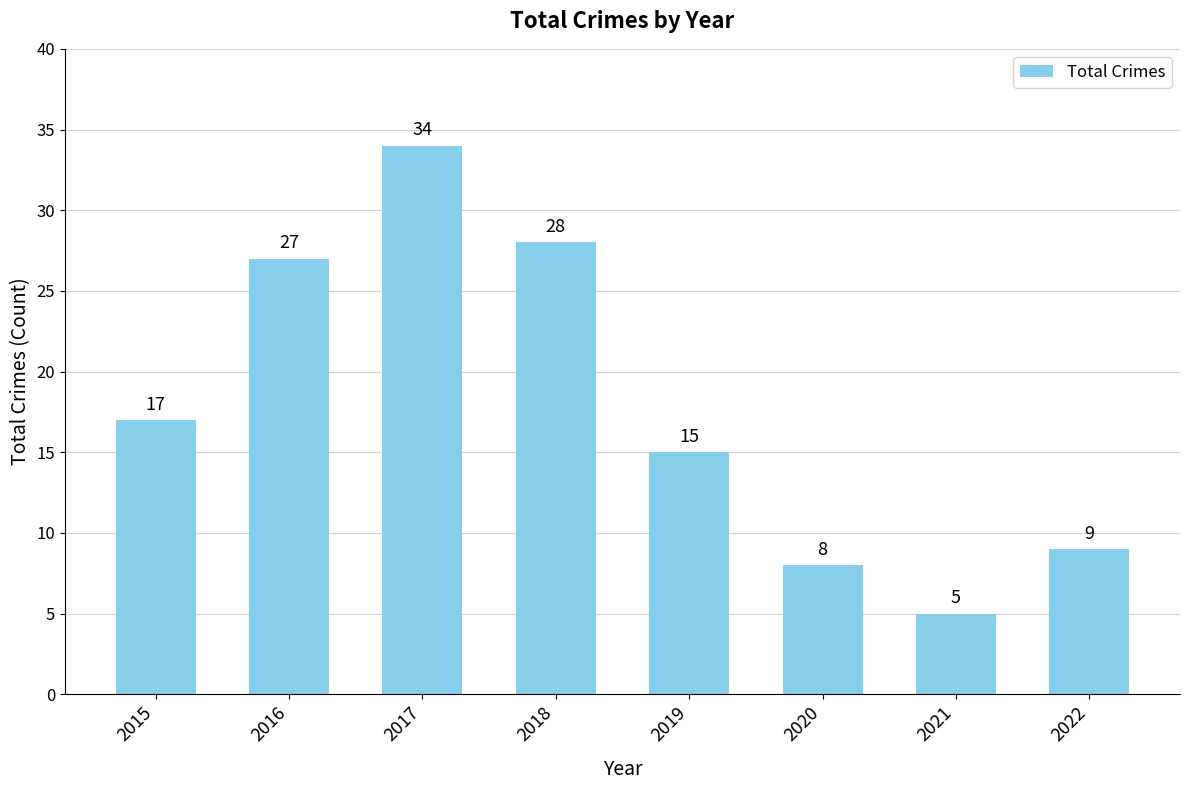

Reading right to left, what are all the values shown in this chart?

2022=9	2021=5	2020=8	2019=15	2018=28	2017=34	2016=27	2015=17